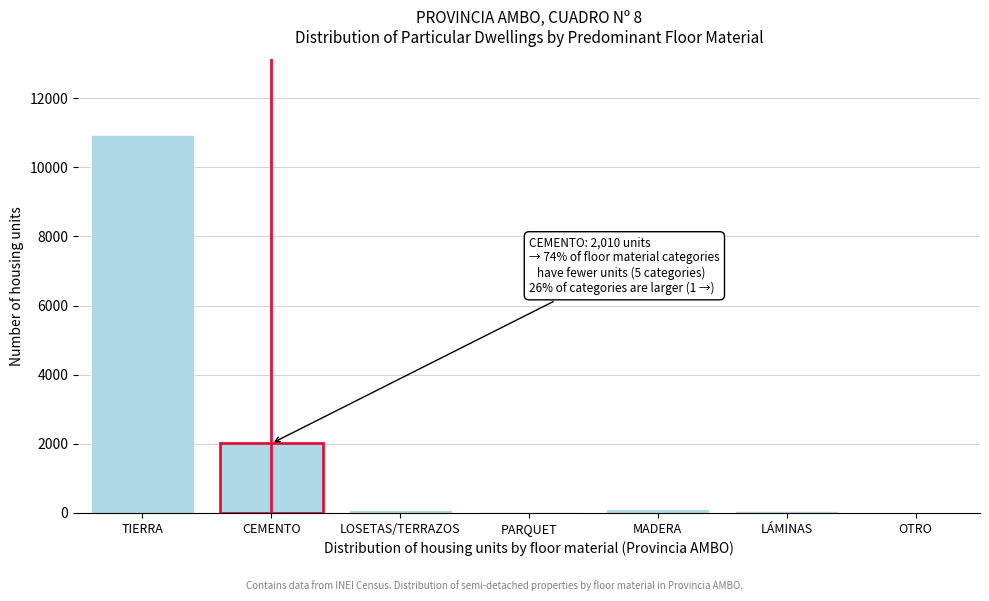

Is it true that the value at TIERRA is 14788?

False